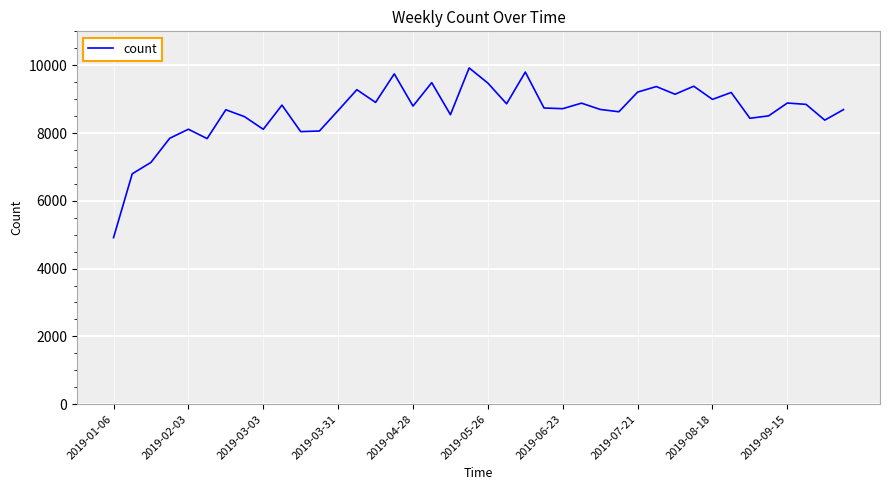

What is the minimum value shown in the chart?

4912